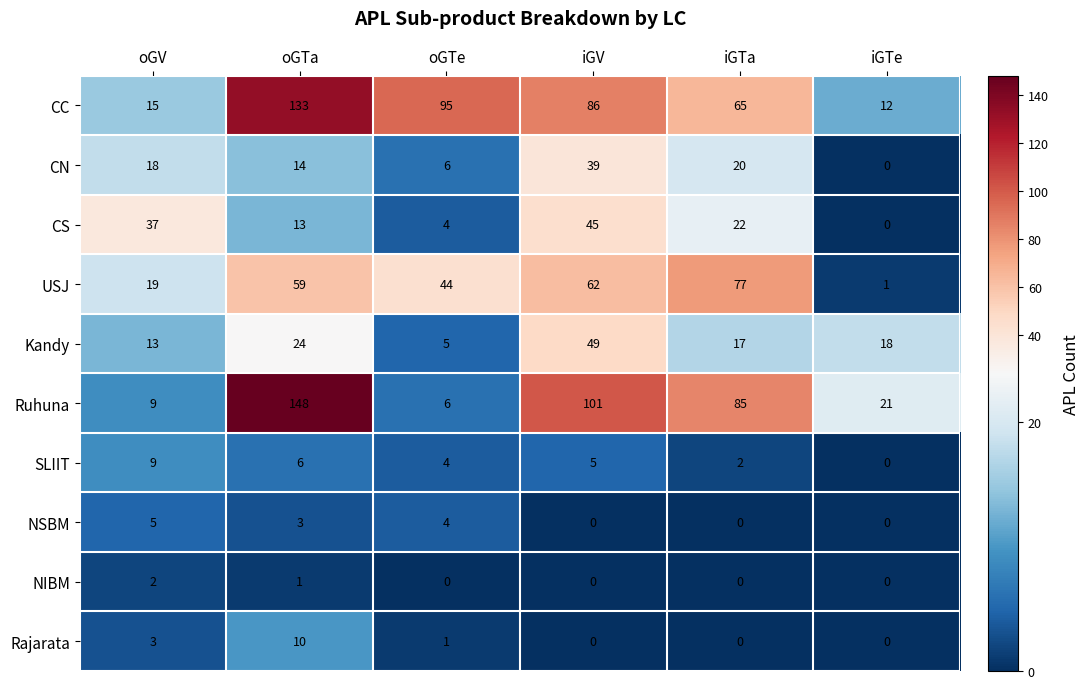

How many series are shown in this chart?

10